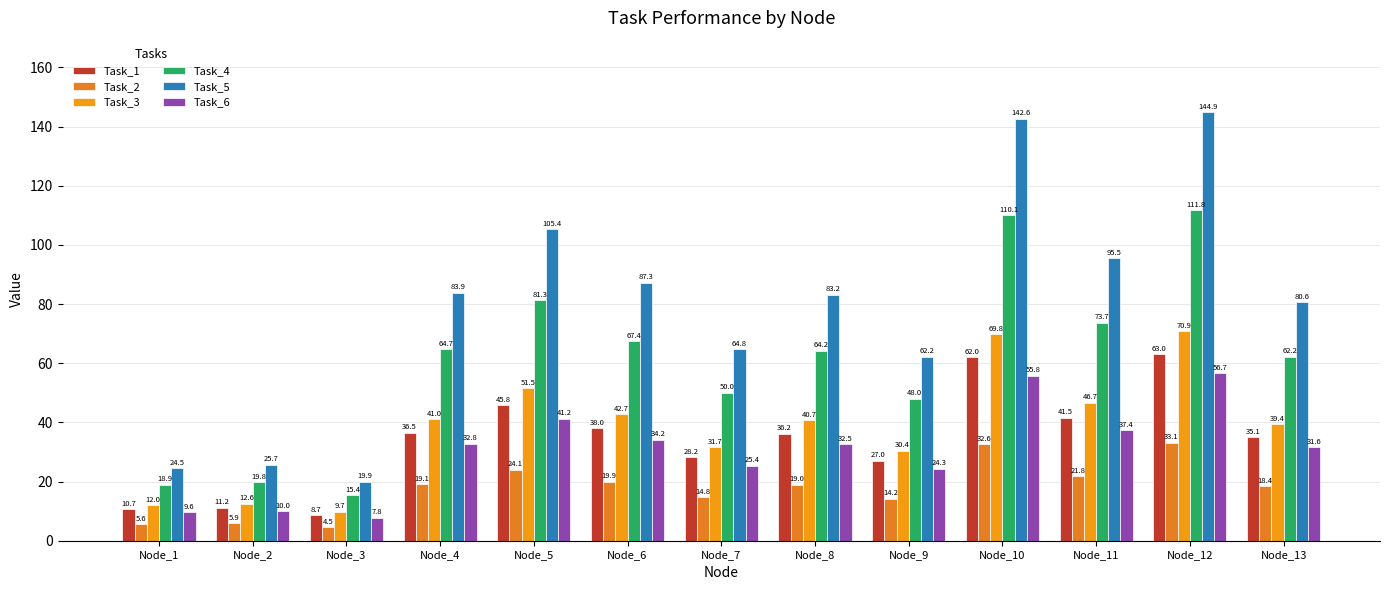

Are the bars grouped side by side (vs. stacked)?

Yes